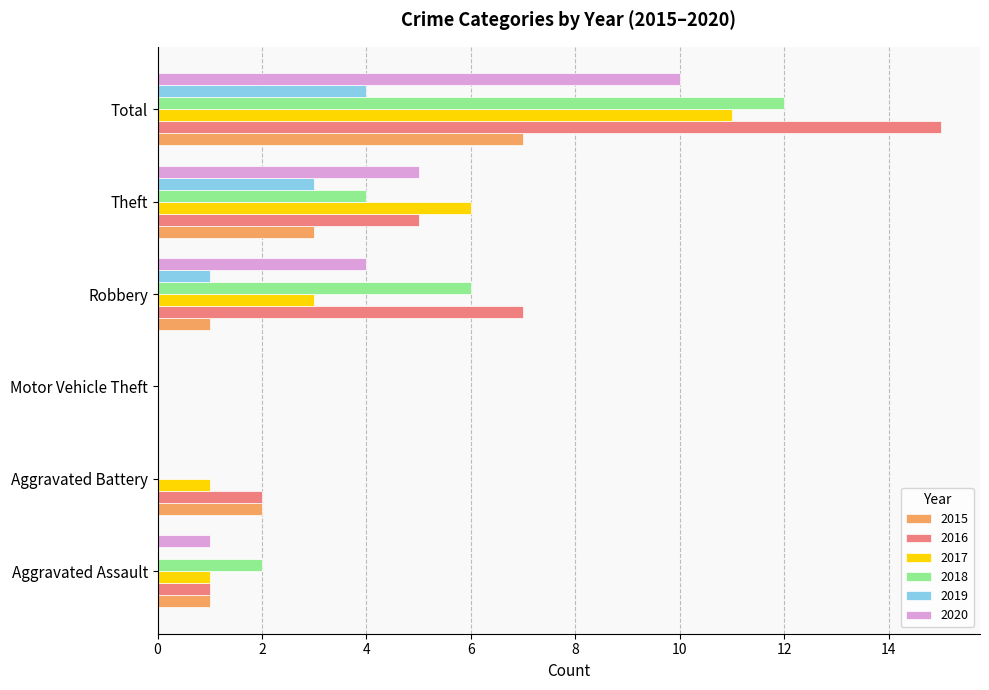

What is the greatest value displayed?

15